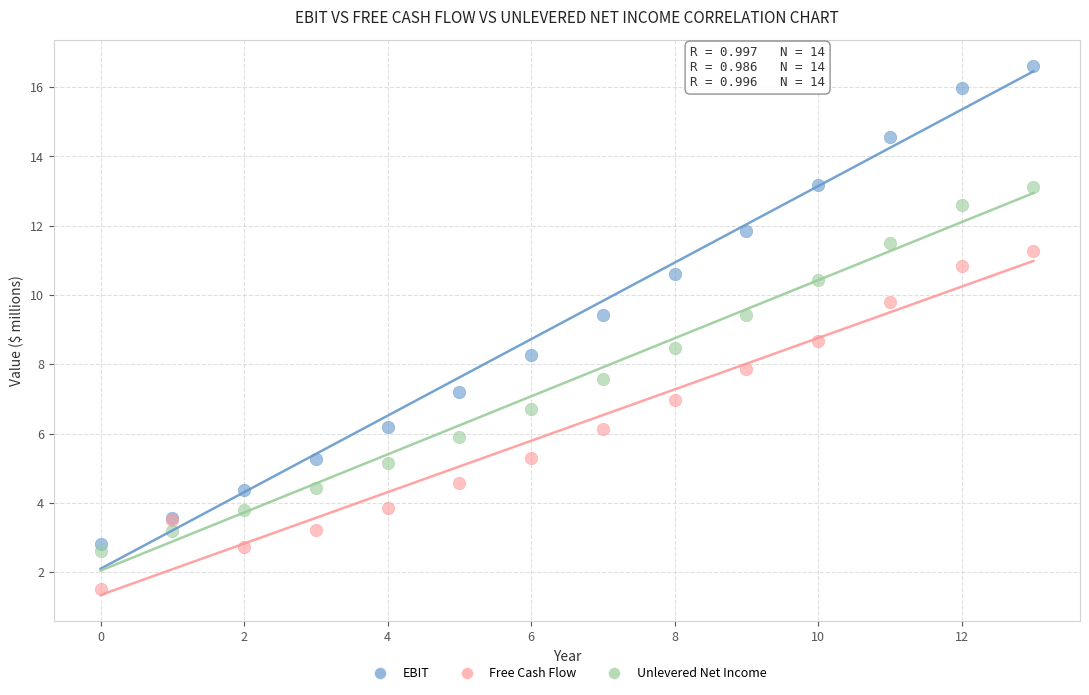

Which series has the widest spread of Y values?

EBIT